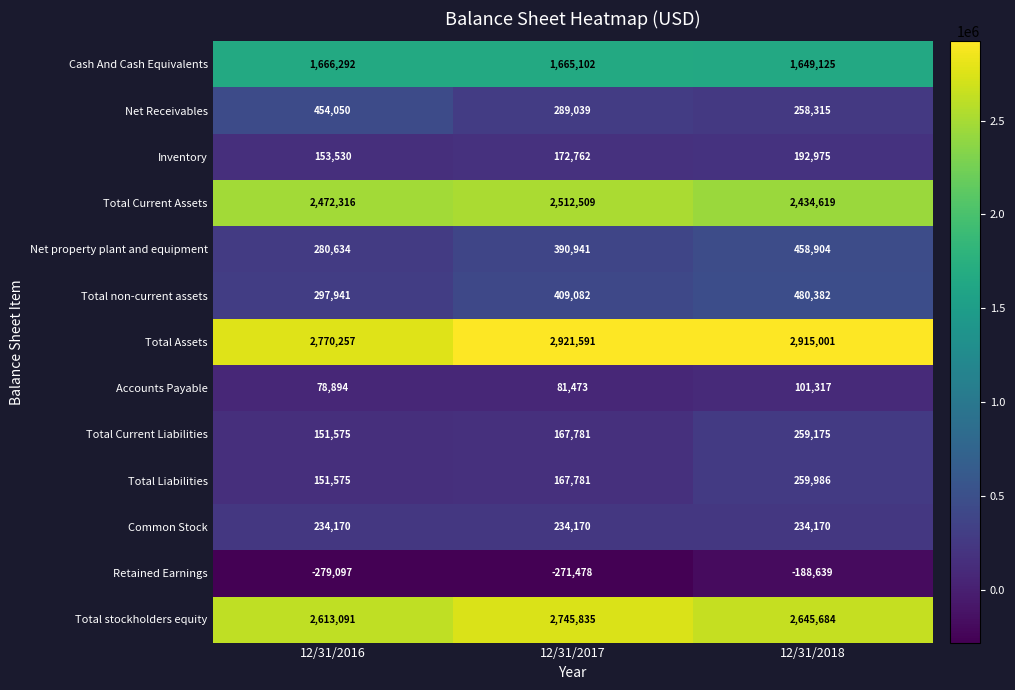

List the labels in order of Accounts Payable value, largest first.

12/31/2018, 12/31/2017, 12/31/2016